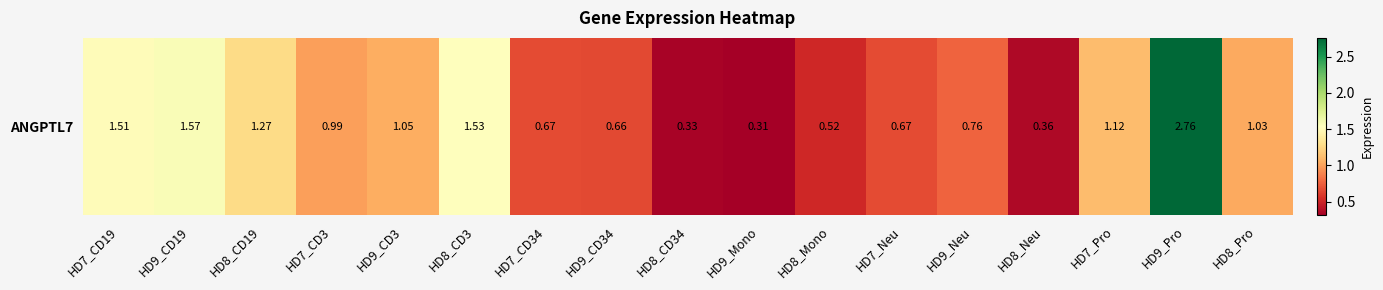

At which category does the chart reach its minimum across all series?

HD9_Mono